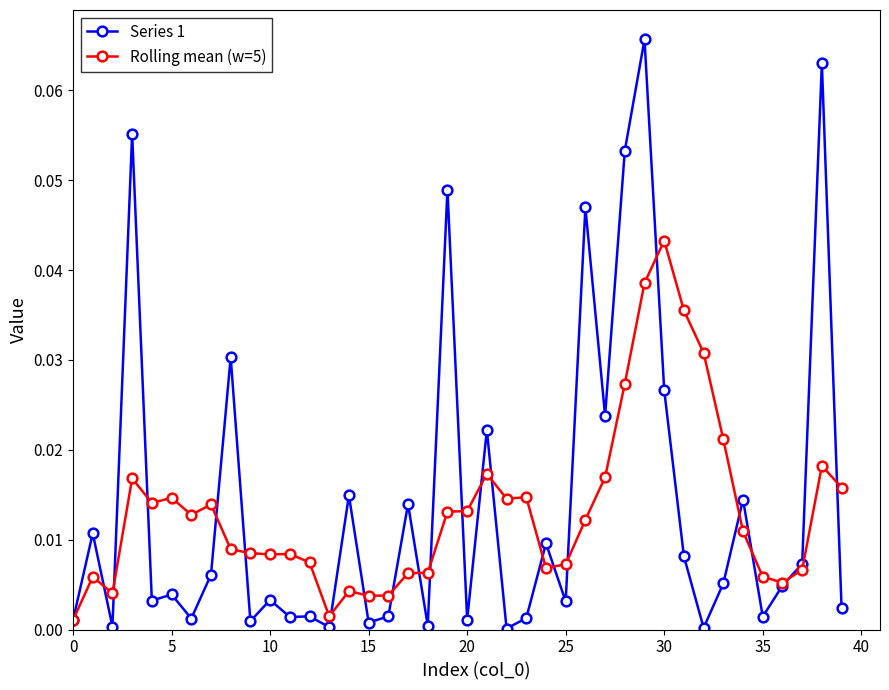

Which series has the largest range (max minus min)?

Series 1